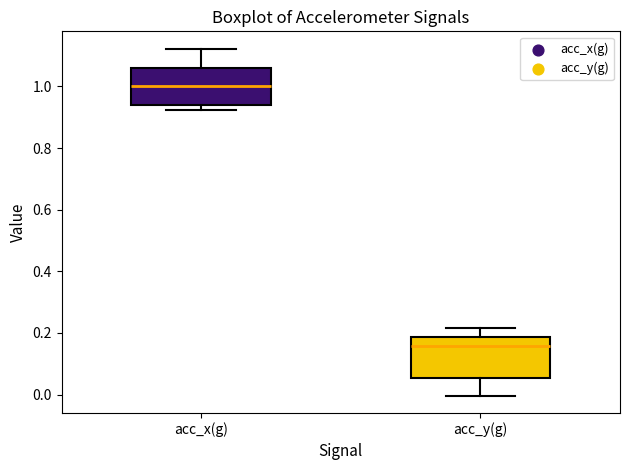

Reading left to right, read every box against the y-axis: the position of its median line, the range the box covers, and the ends of its whiskers. The values are not printed on the chart, so give them approximately, as read against the axis.

acc_x(g): median 1.00, box 0.94 to 1.06, whiskers 0.92 to 1.12
acc_y(g): median 0.16, box 0.06 to 0.18, whiskers 0.00 to 0.22